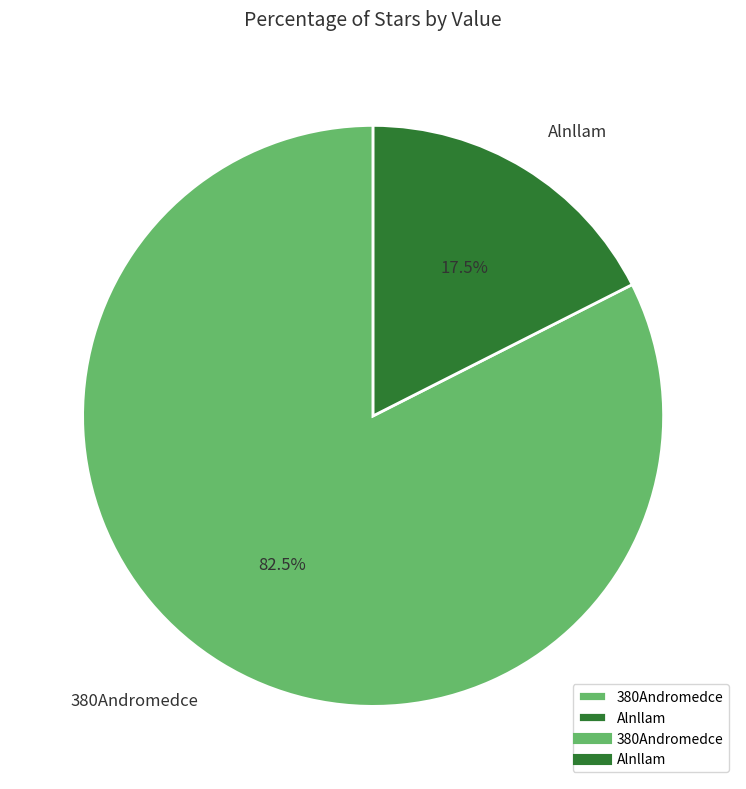

True or false: Alnllam accounts for 23% of the total.

False